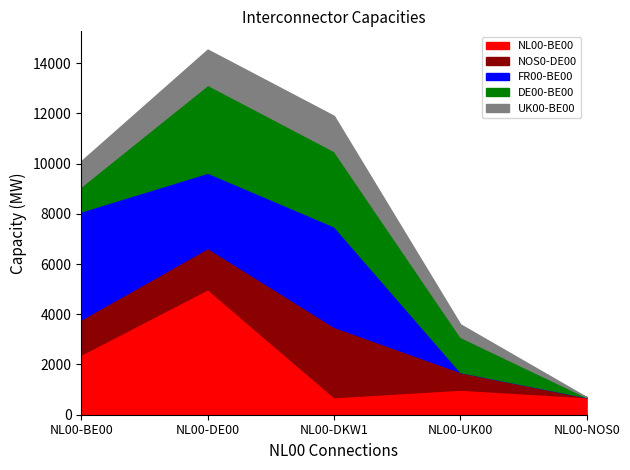

How many values in the NOS0-DE00 series exceed 1400?

2